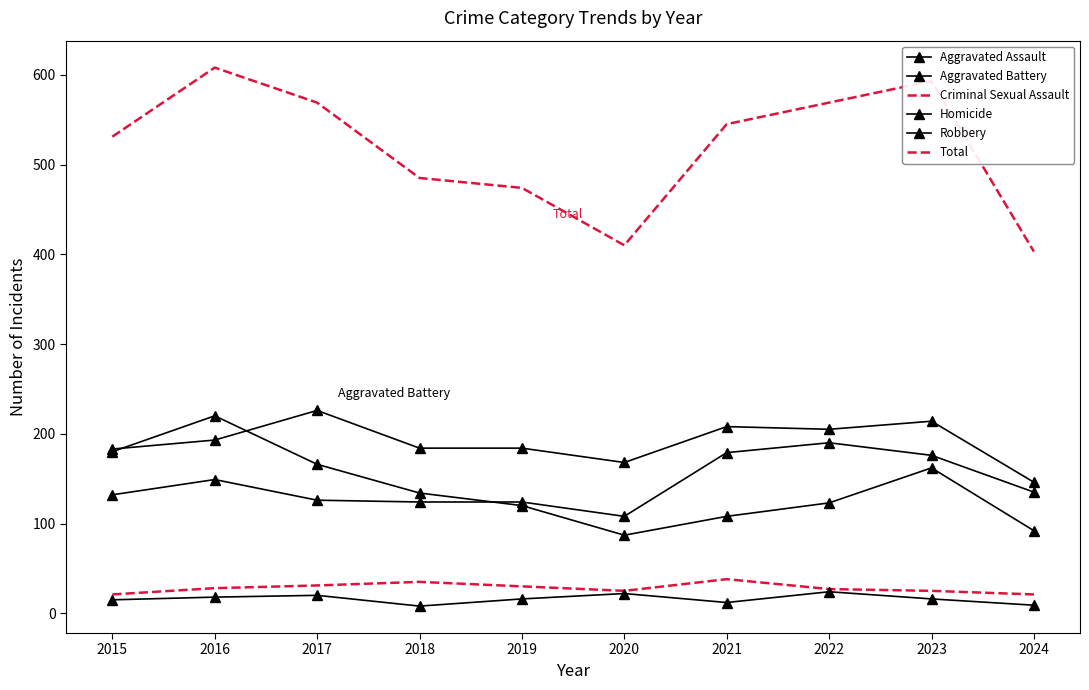

Is it true that Robbery equals 54 at 2024?

False